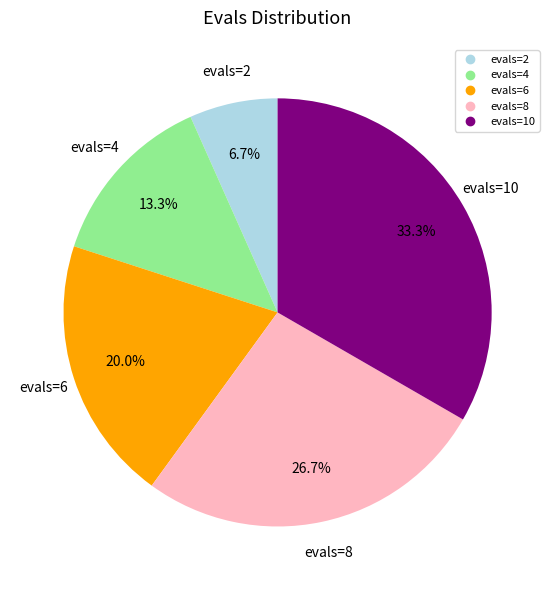

To the nearest percent, what portion does evals=8 represent?

27%